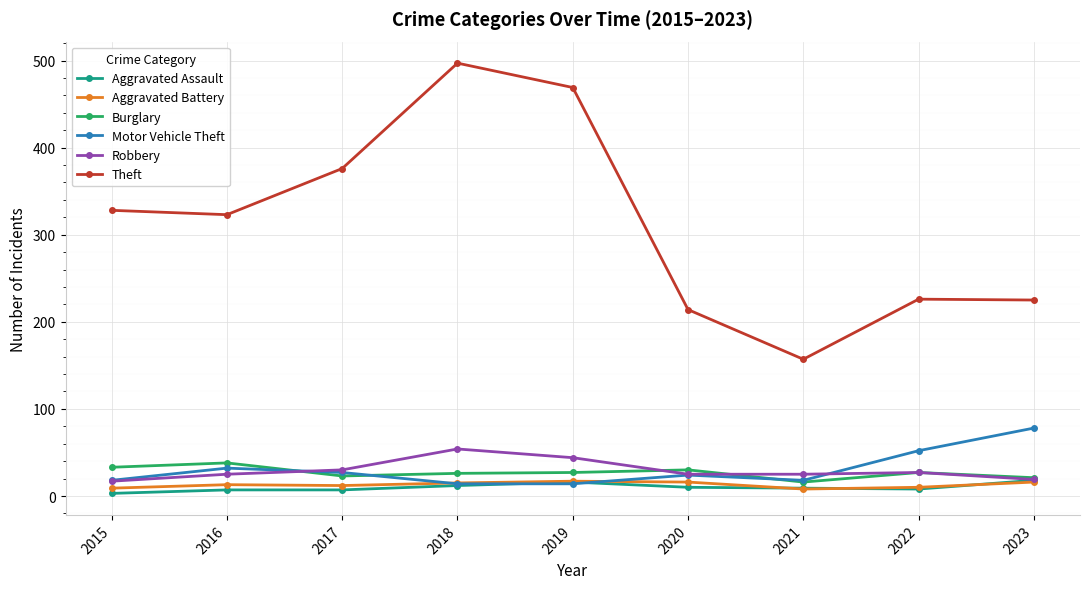

The Aggravated Battery series shows 10 at 2022. True or false?

True